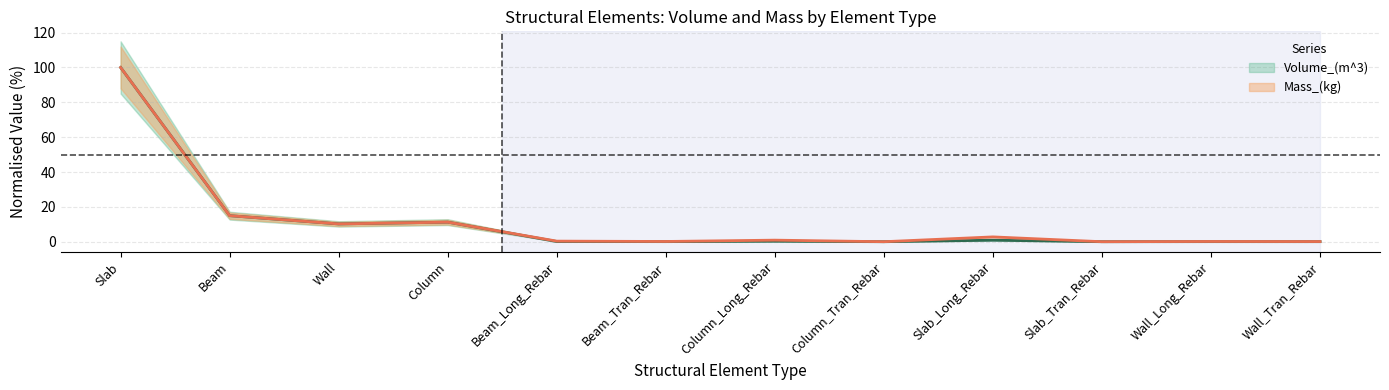

What is the sum of the Mass_(kg) values at Column_Tran_Rebar and Wall?

10.2